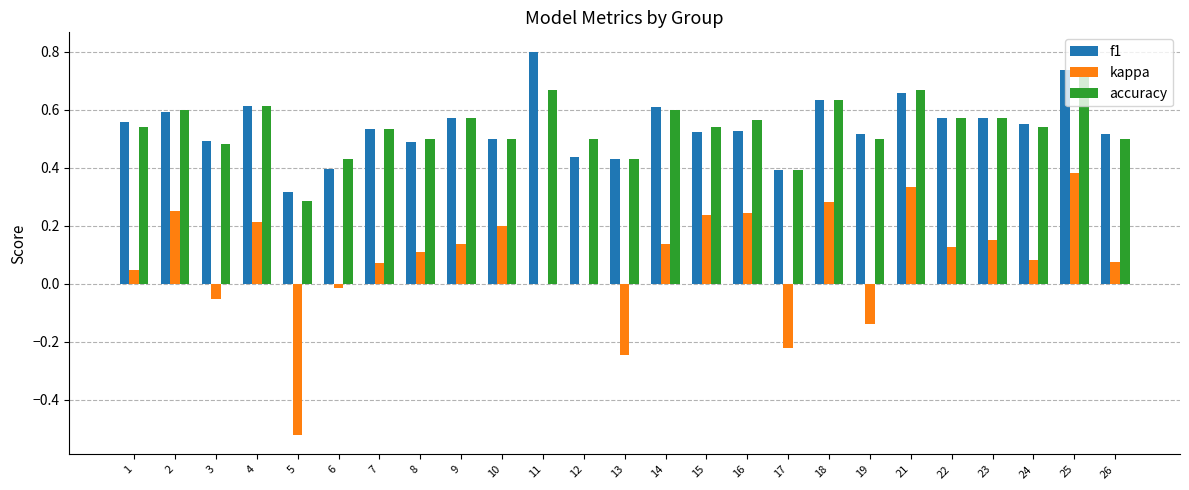

True or false: kappa has a value of 0.3 at 21.

True